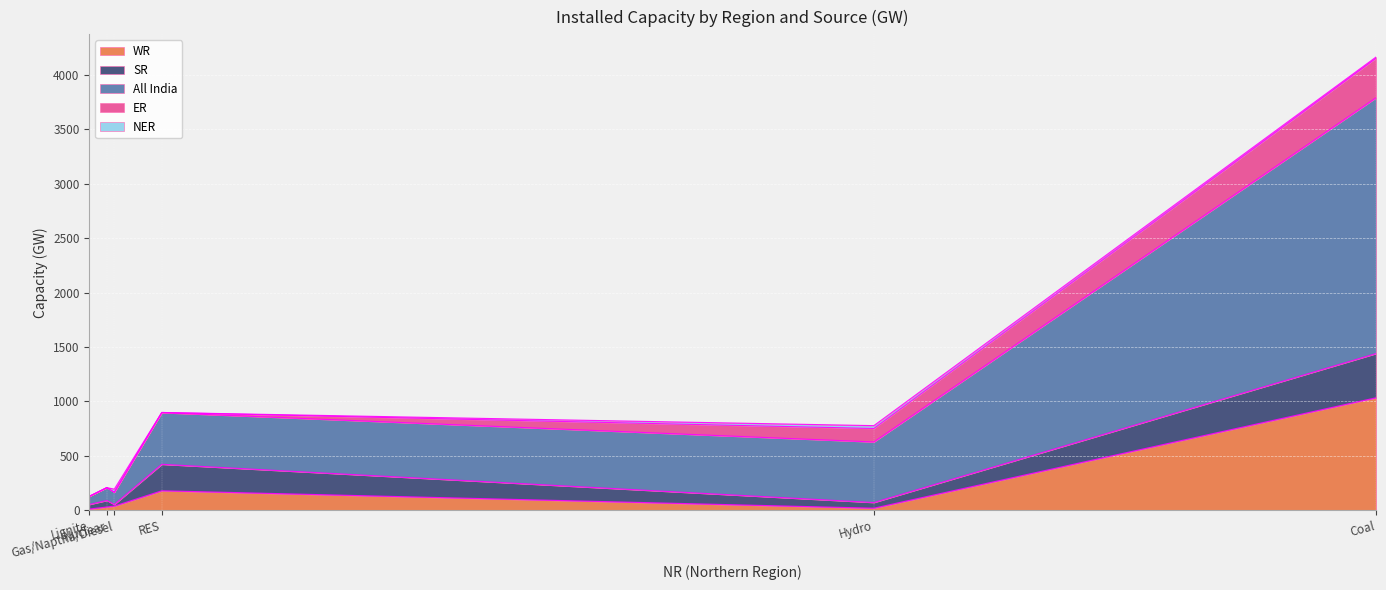

Which label corresponds to the largest value in the chart?

Coal